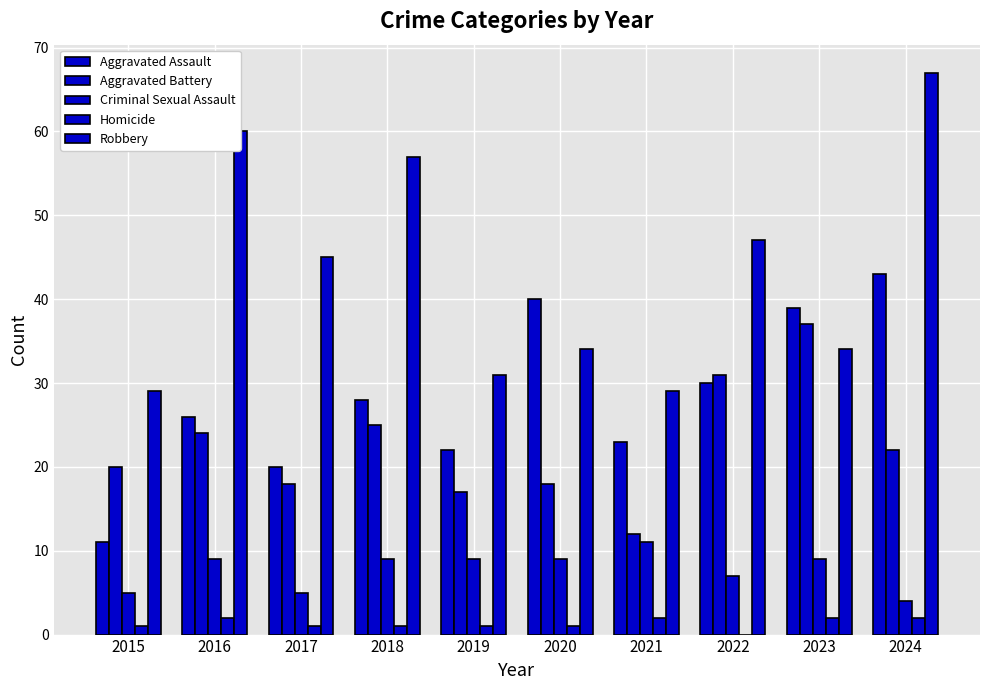

Count the number of data series in this chart.

5